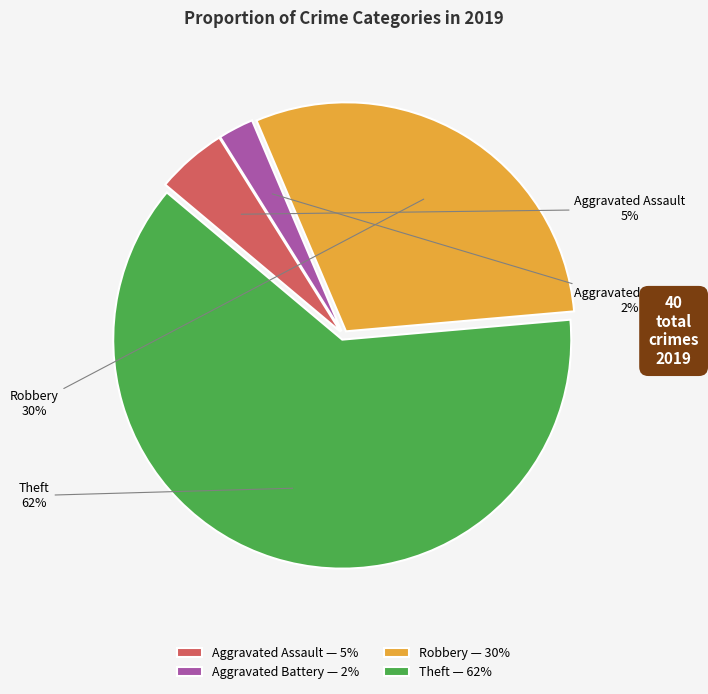

Is it true that Robbery is 30% of the pie?

True